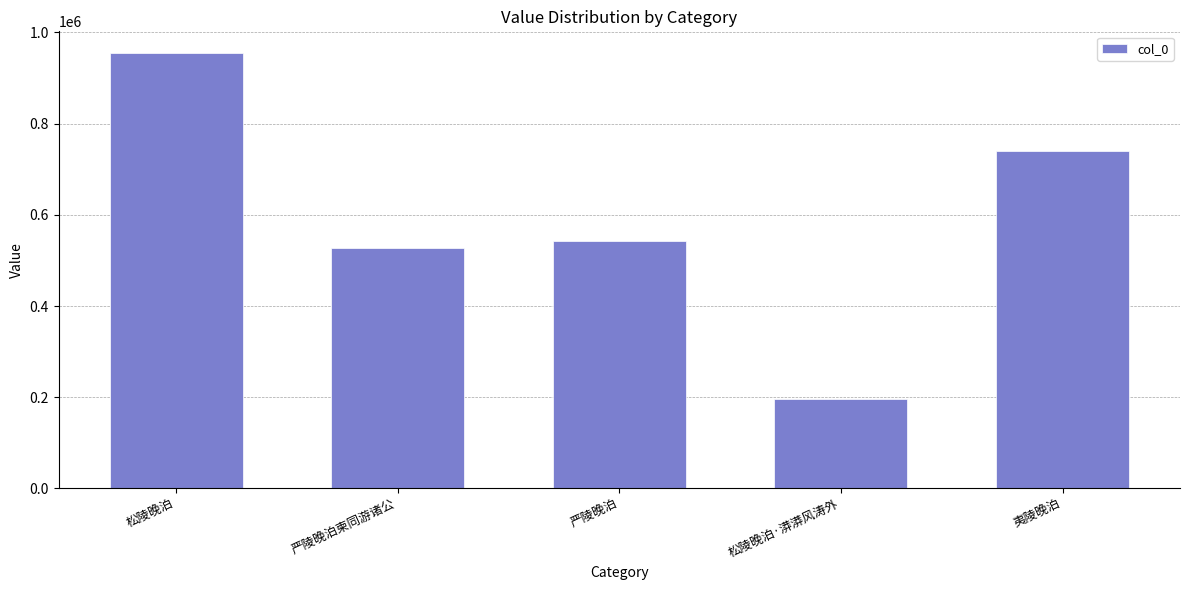

Approximately how many times larger is the value at 严陵晚泊柬同游诸公 compared to 严陵晚泊?

1.0